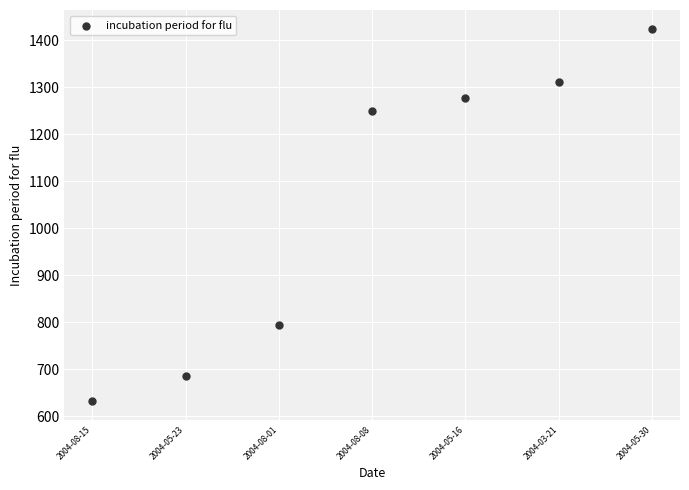

What Y value in the scatter plot is closest to 1028?

1249.7